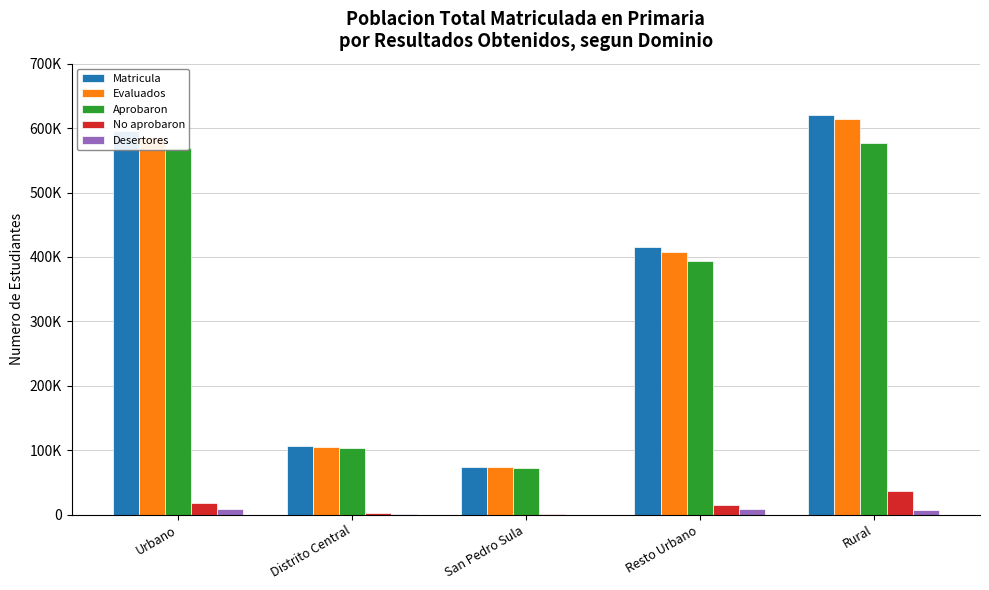

At San Pedro Sula, list the series in order from largest to smallest.

Matricula, Evaluados, Aprobaron, No aprobaron, Desertores